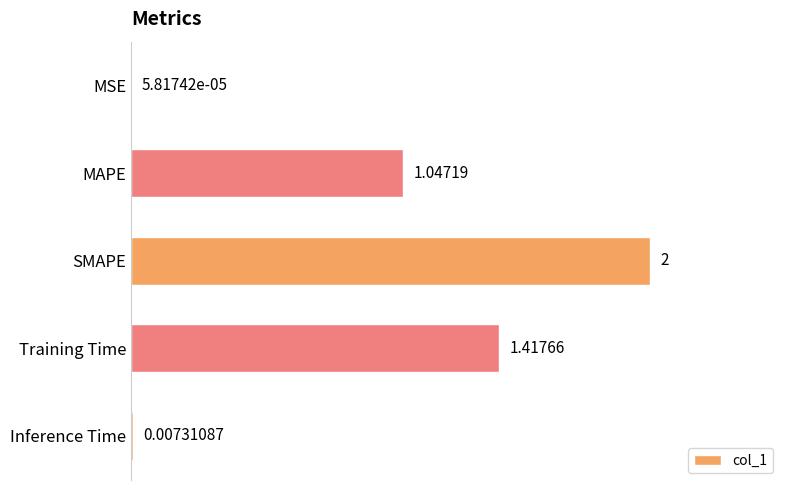

What is the sum of all values?

4.5